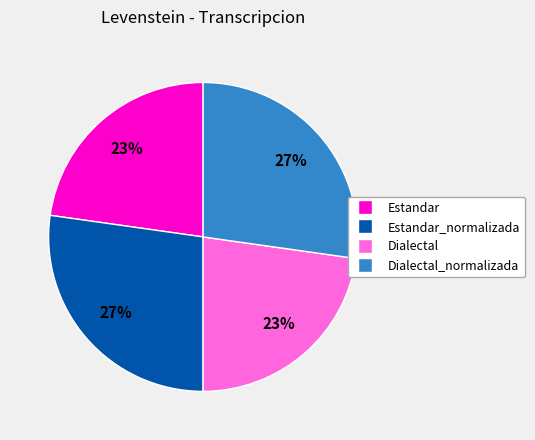

Is there a majority slice in this chart?

No